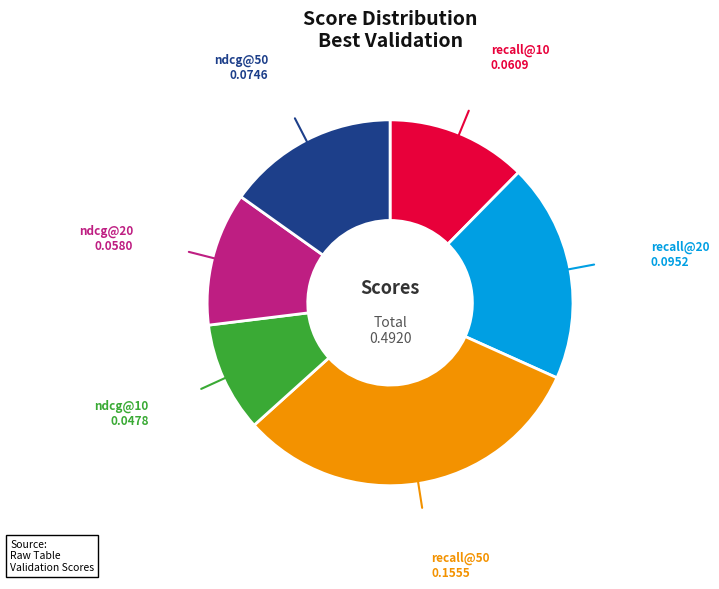

Is there any slice that represents more than half of the pie?

No